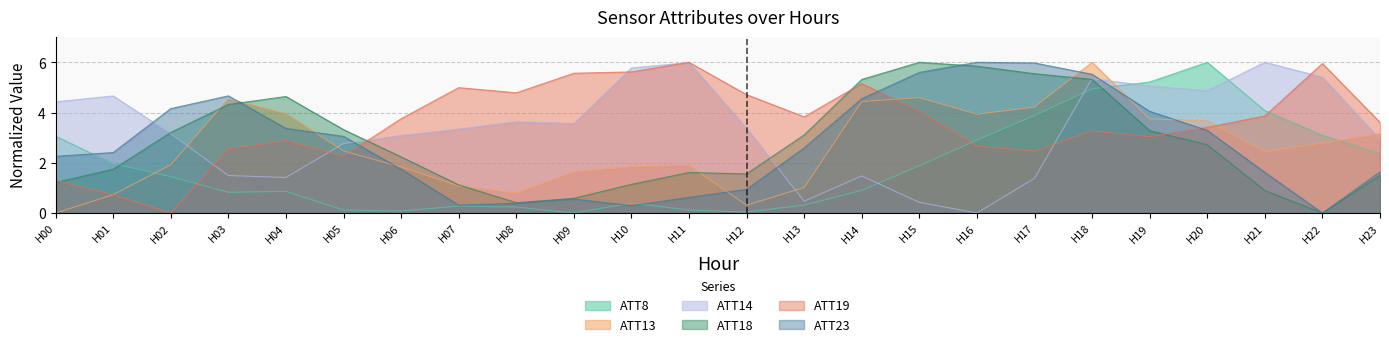

Which series changed the most between H01 and H07?

ATT19